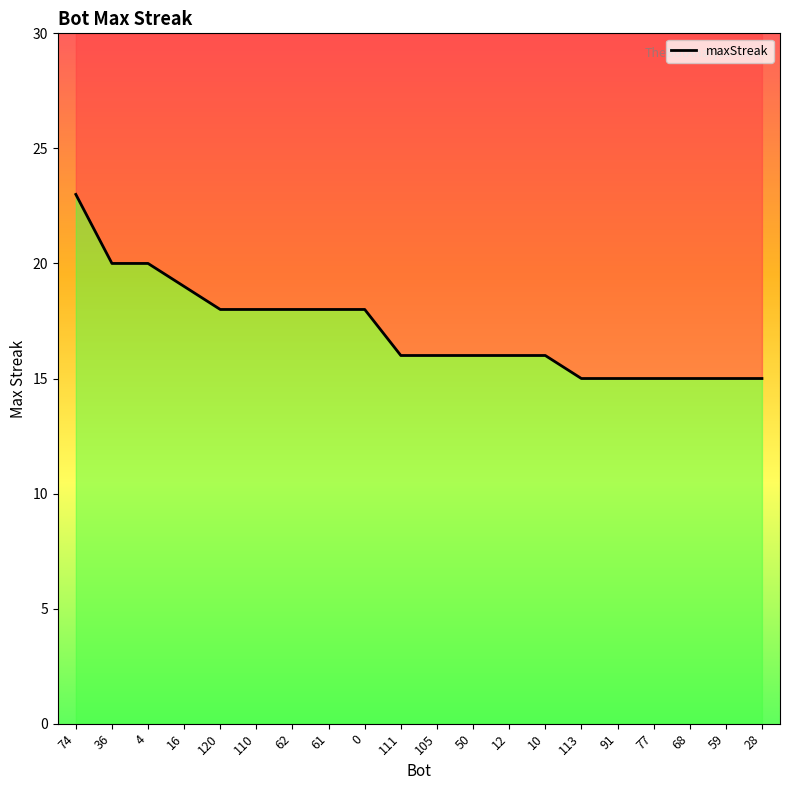

Does the chart have visible grid lines?

No